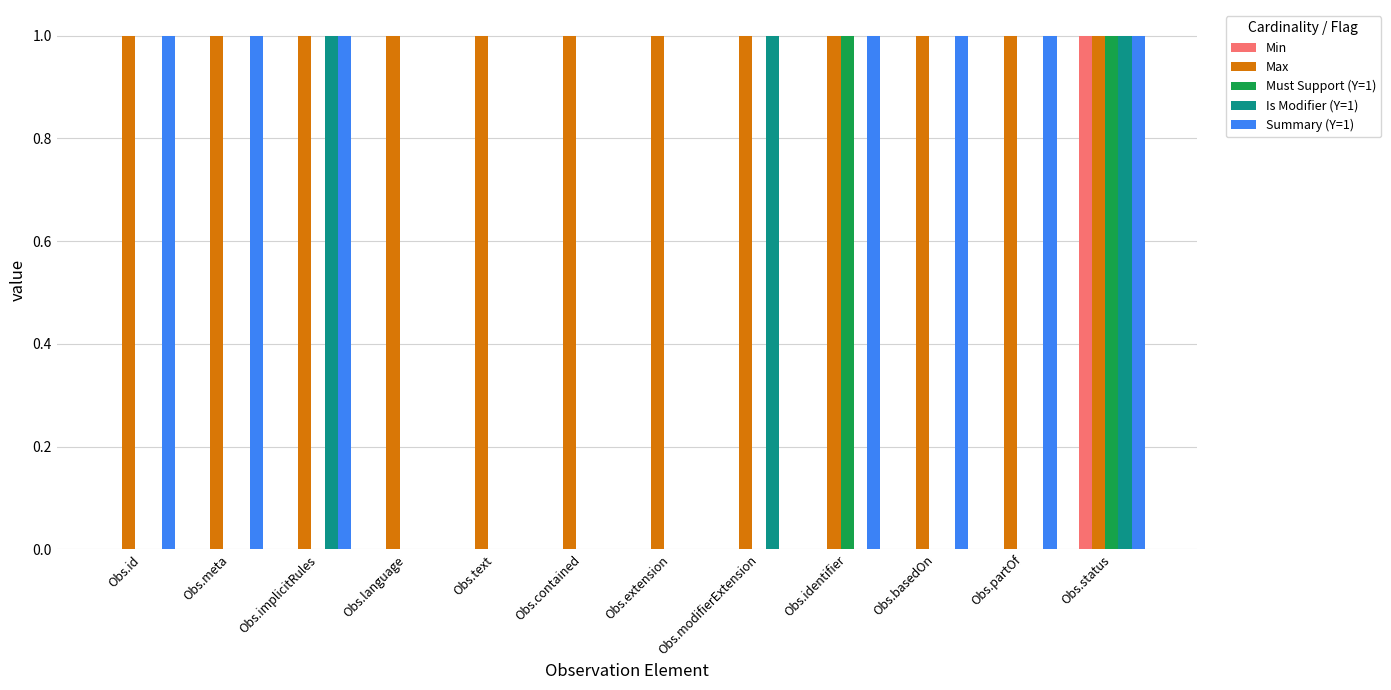

What is the highest value of the Max series?

1